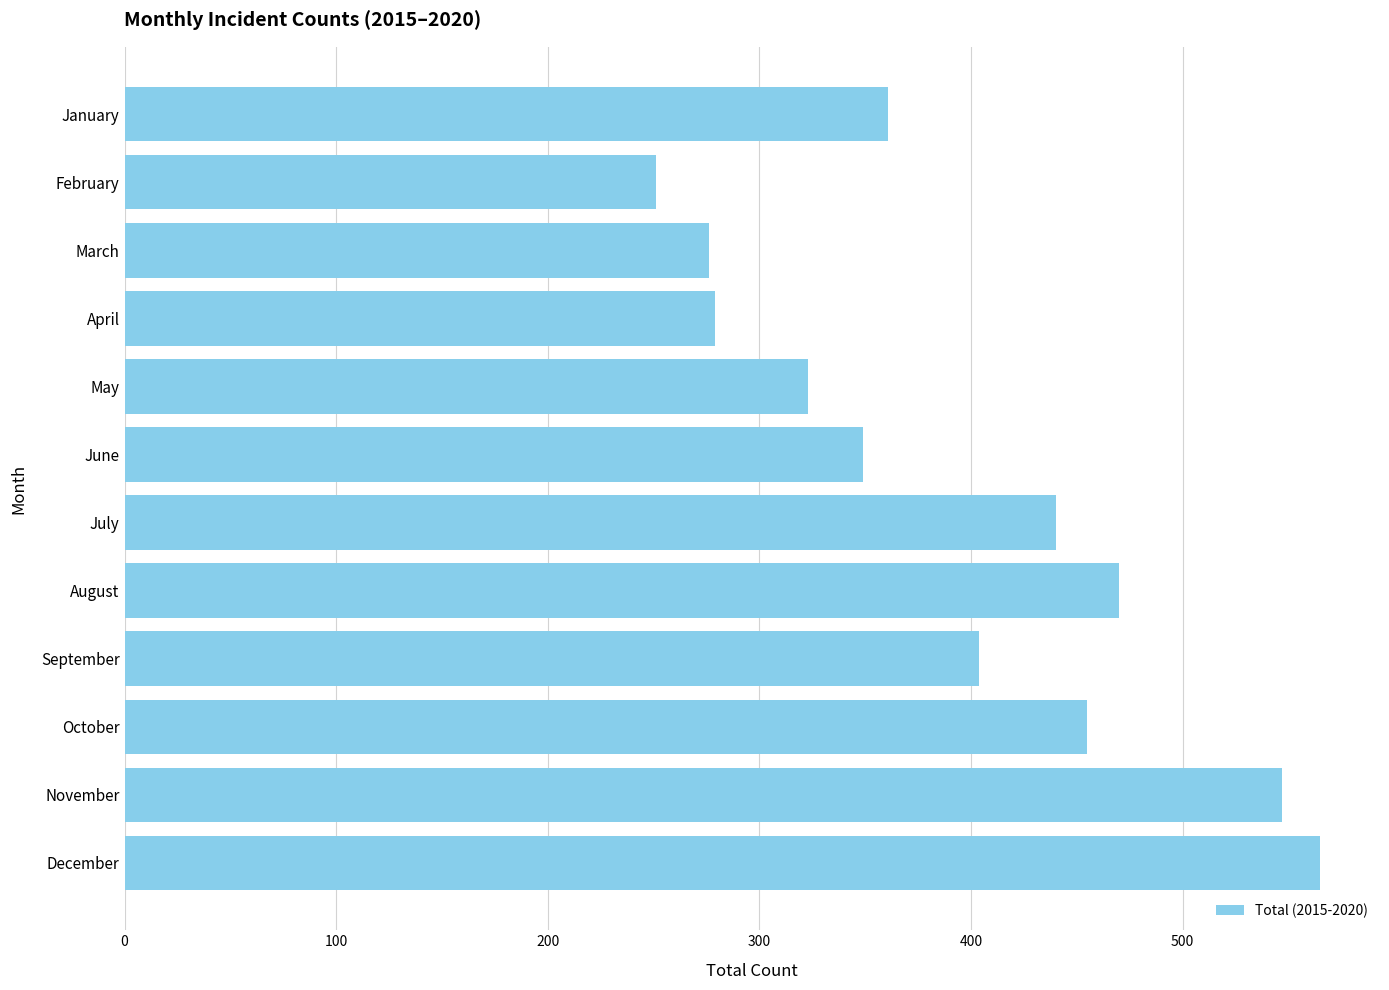

The value at March is 276. True or false?

True